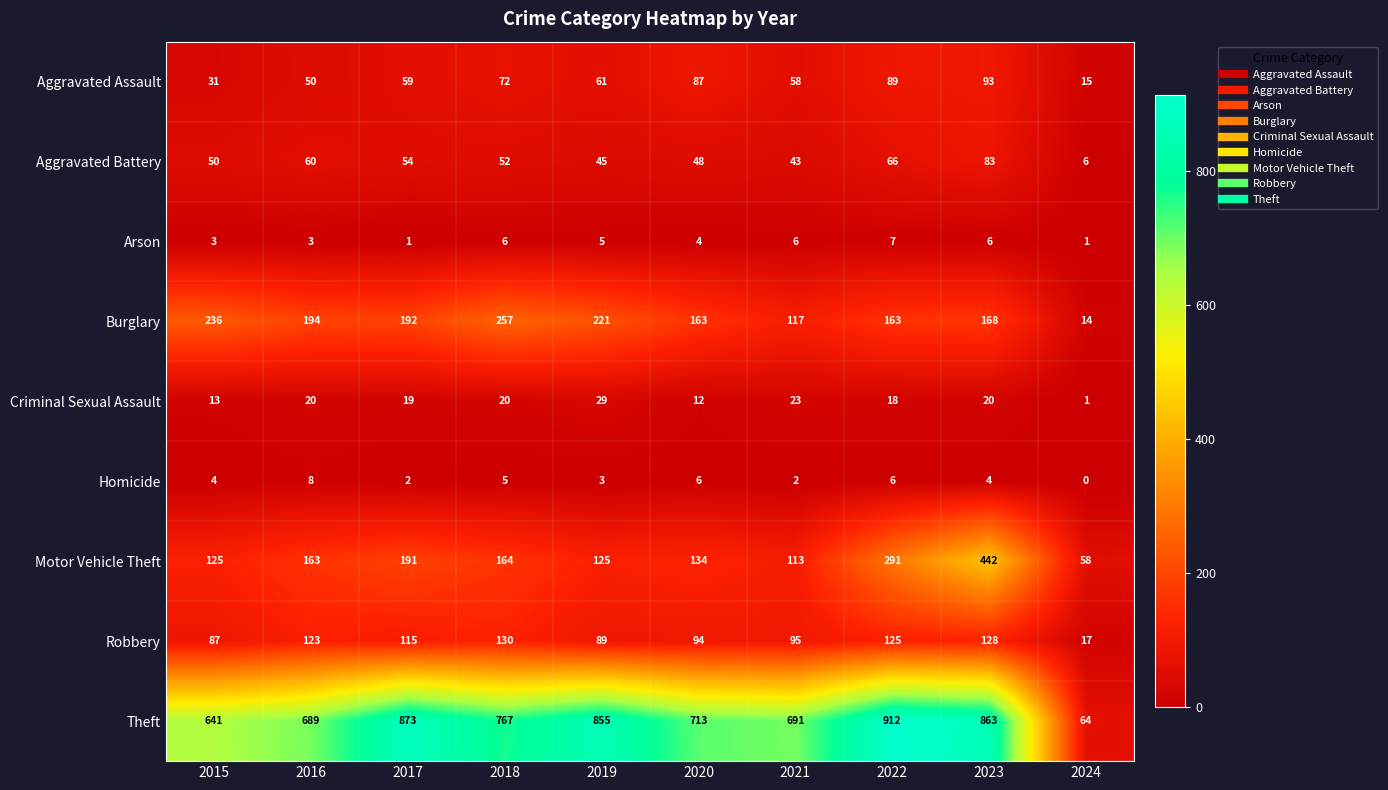

At which label is Arson closest to 4?

2020